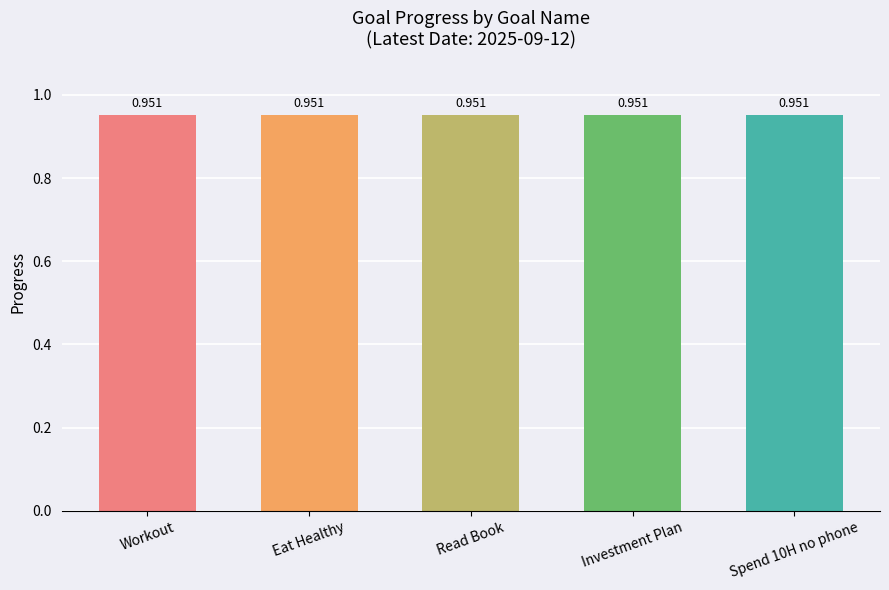

What is the value of the 2nd bar from the left?

1.0